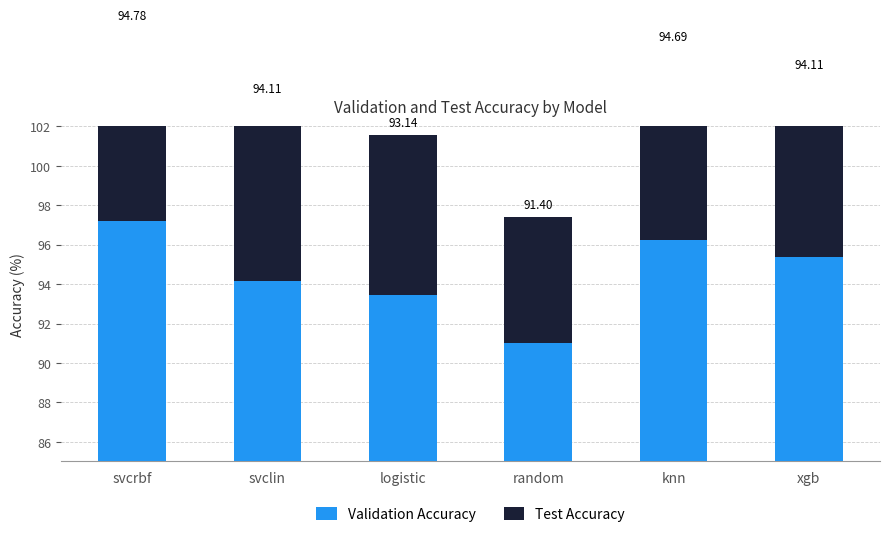

What is the difference between the highest and lowest values at xgb?

1.3